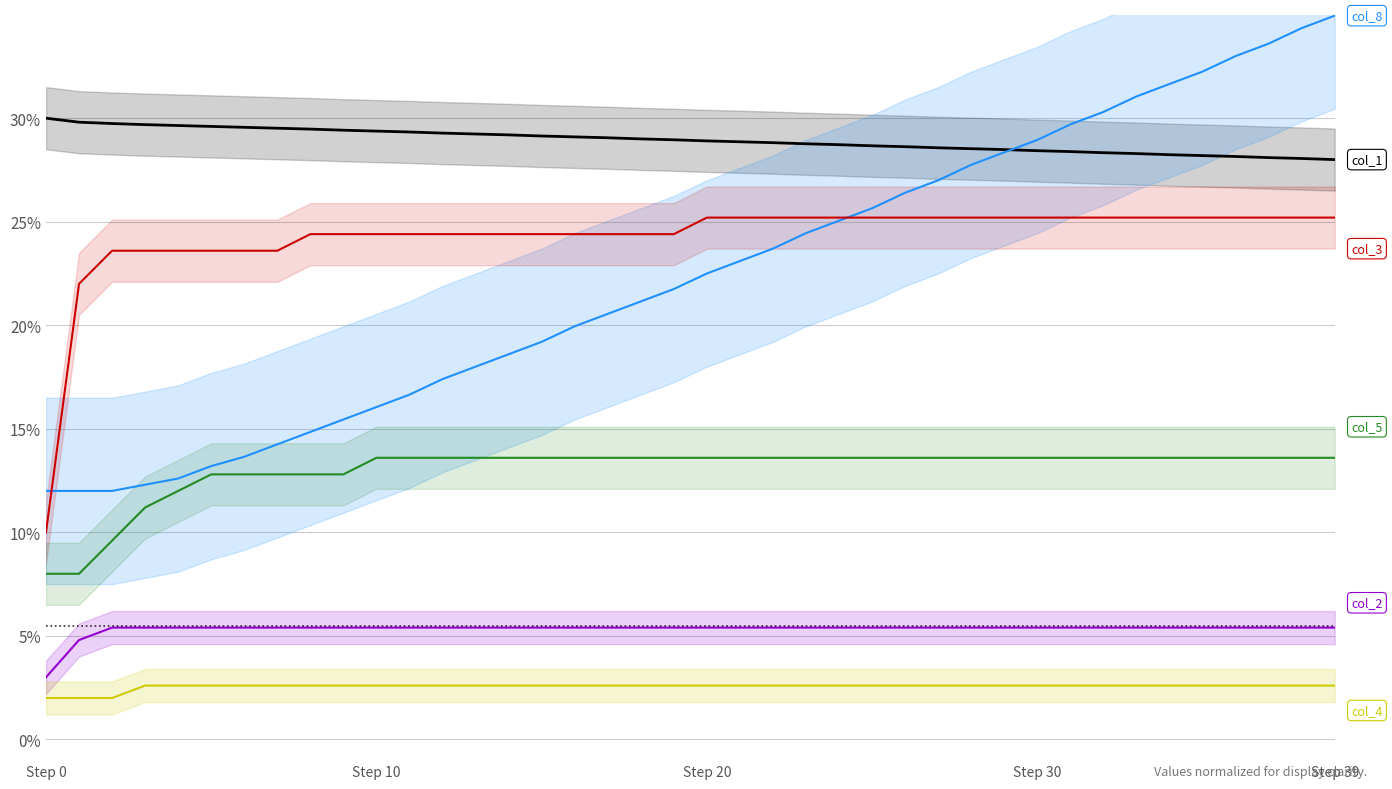

What is the difference between the maximum and minimum values in the col_5 series?

5.6